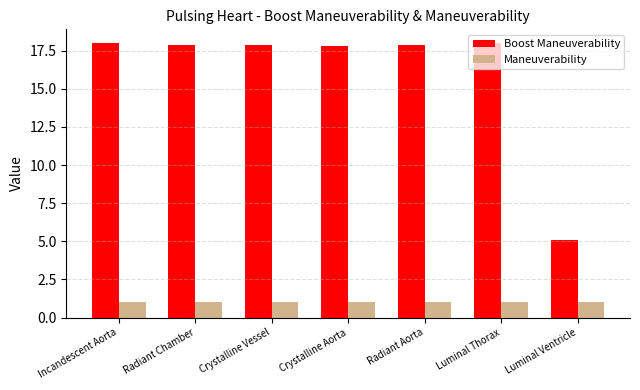

Which series has the widest spread of values?

Boost Maneuverability